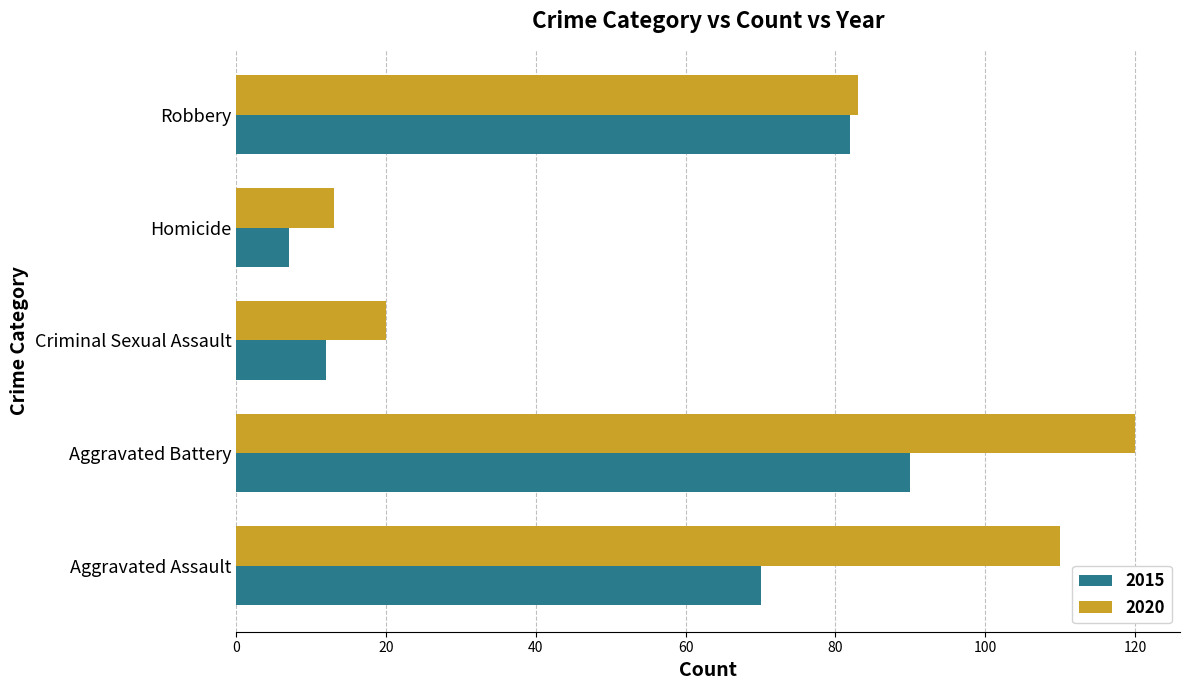

Which series has the largest range (max minus min)?

2020